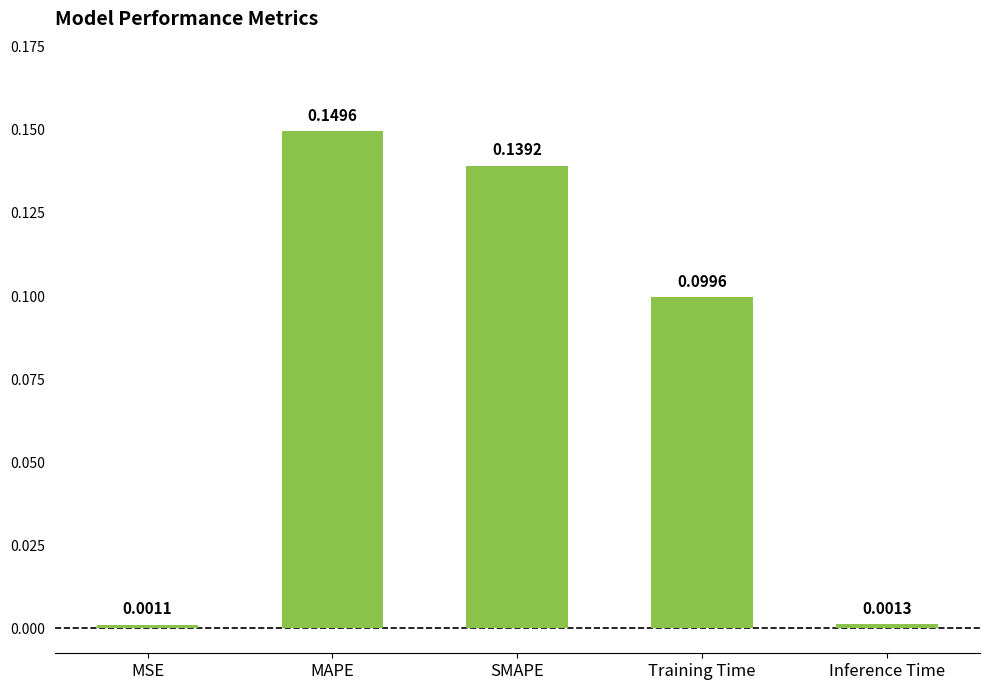

Are the bars grouped side by side (vs. stacked)?

No